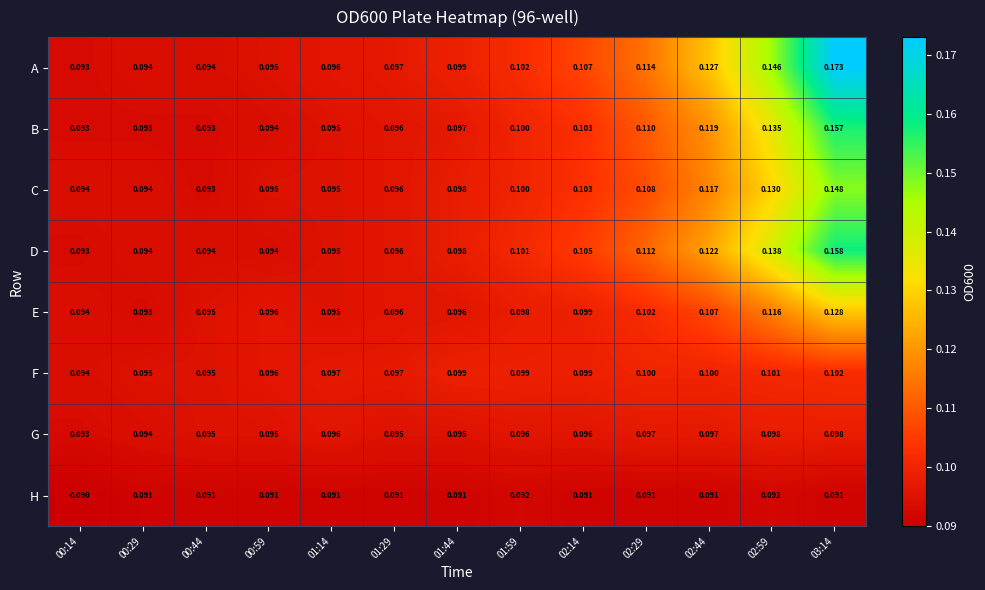

Rank the series by their maximum value, from highest to lowest.

A, D, B, C, E, F, G, H